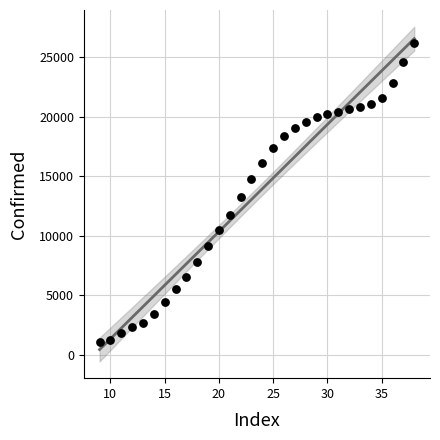

What is the range of X values (max minus min)?

29